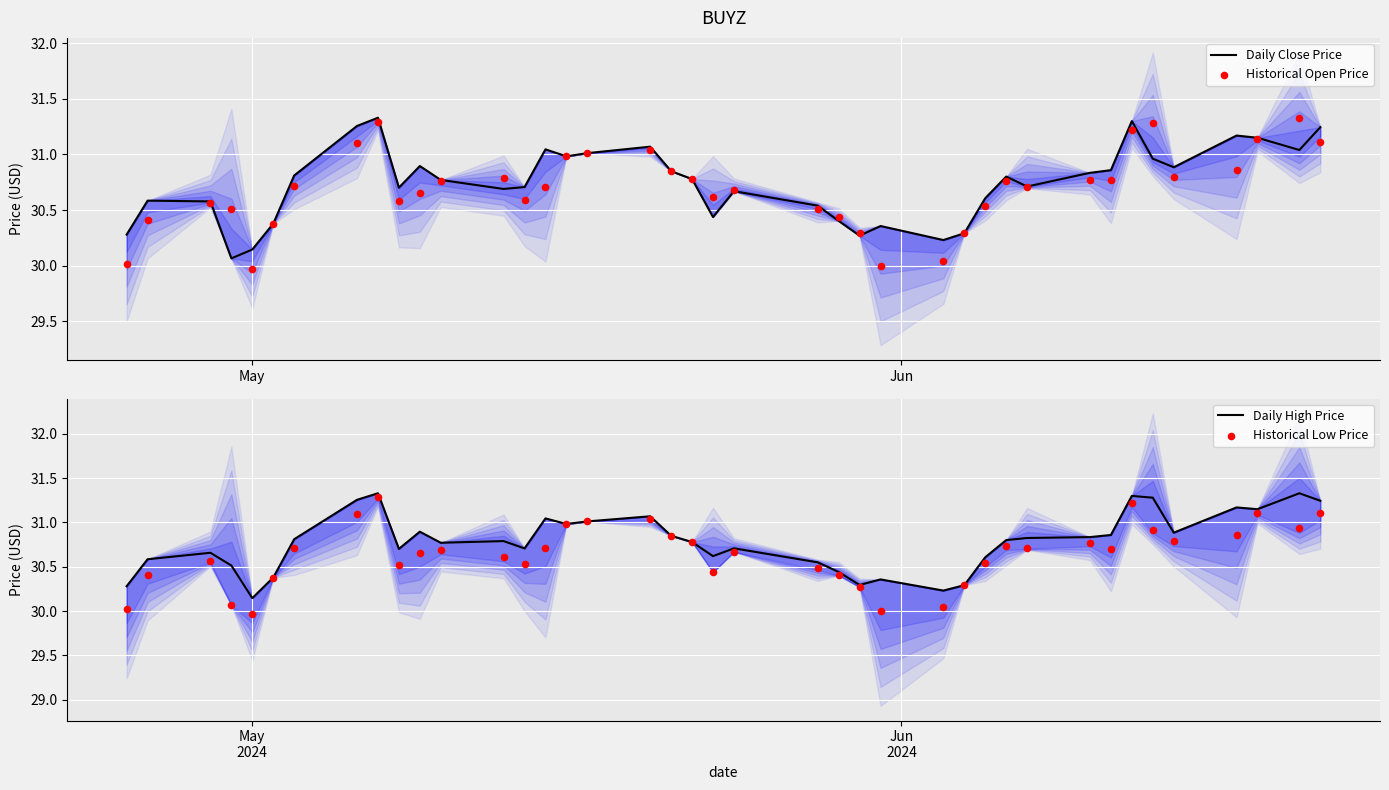

What are all the series names shown in the legend?

Daily Close Price, Historical Open Price, Daily High Price, Historical Low Price